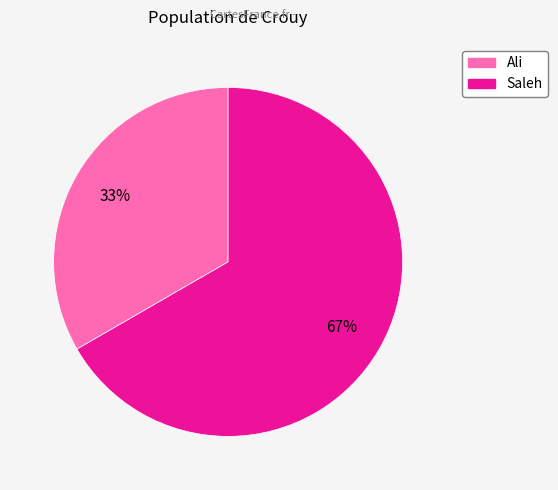

Count the number of slices in the pie.

2